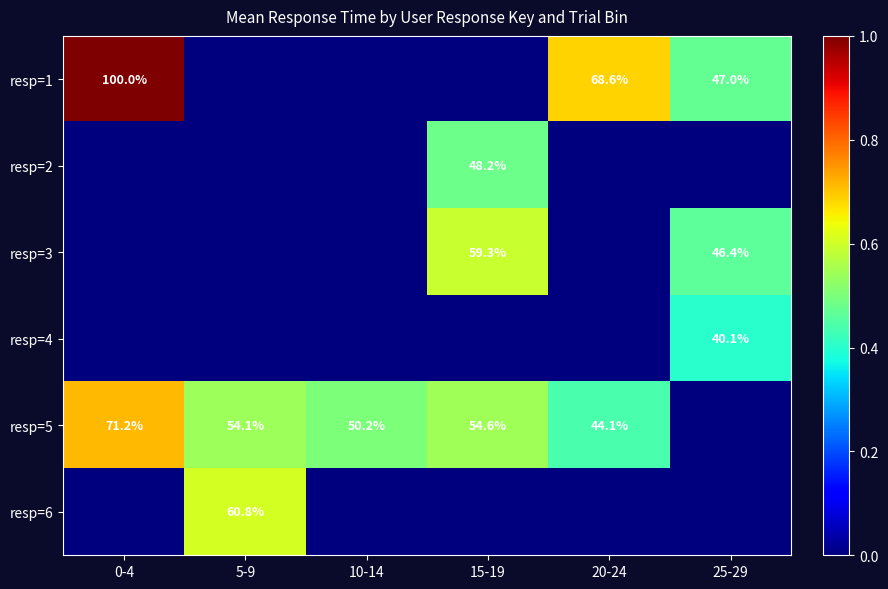

At which category is the sum across all series the highest?

0-4